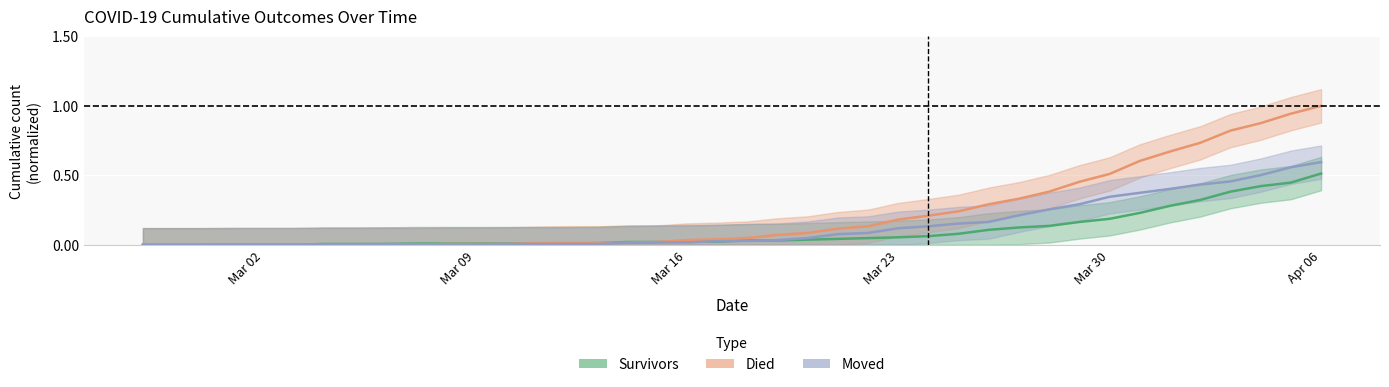

Which category has the lowest value across all series?

Mar 02